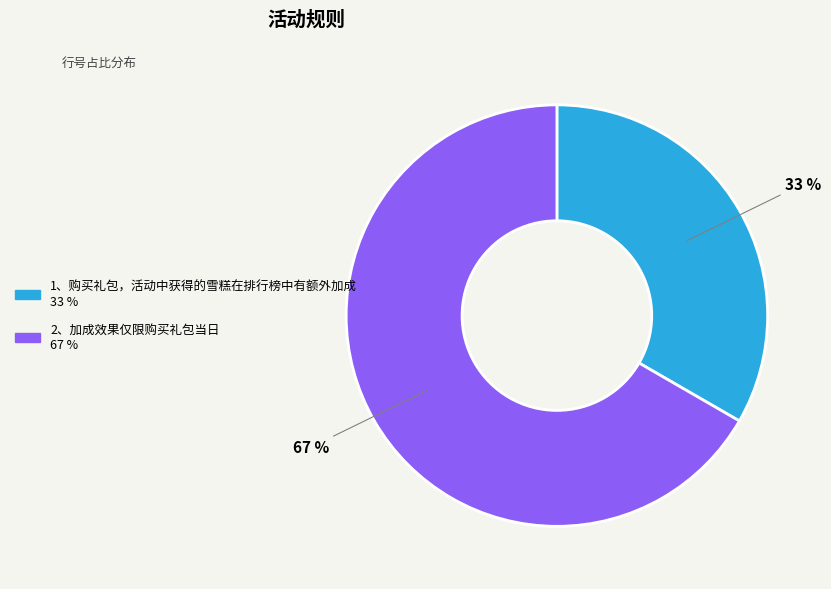

Do 2、加成效果仅限购买礼包当日 and 1、购买礼包，活动中获得的雪糕在排行榜中有额外加成 together represent more than half of the pie?

Yes